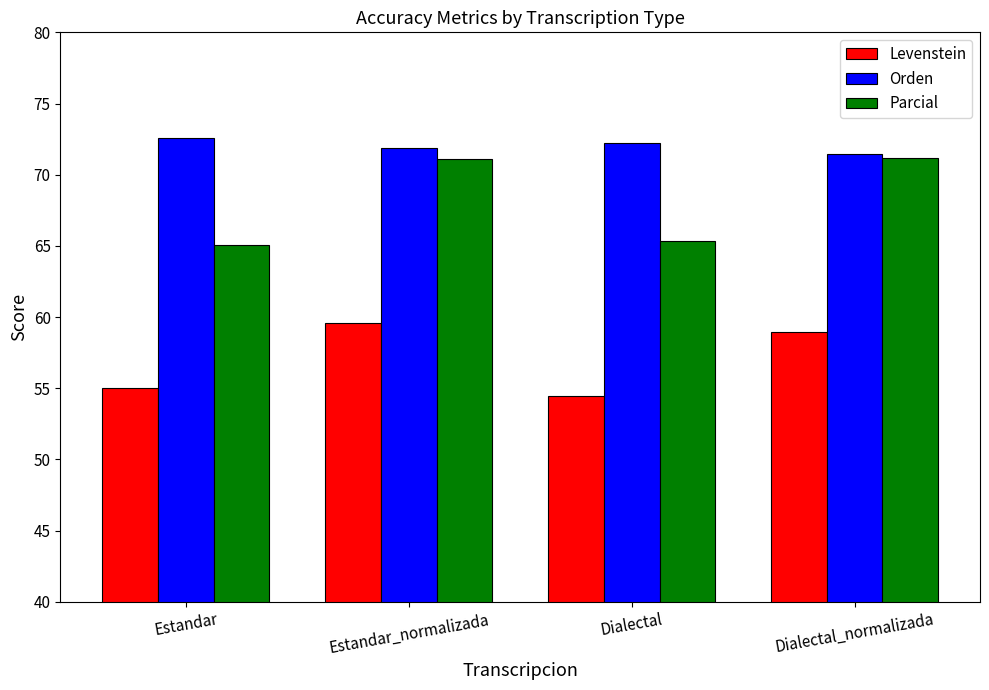

Which series has the widest spread of values?

Parcial